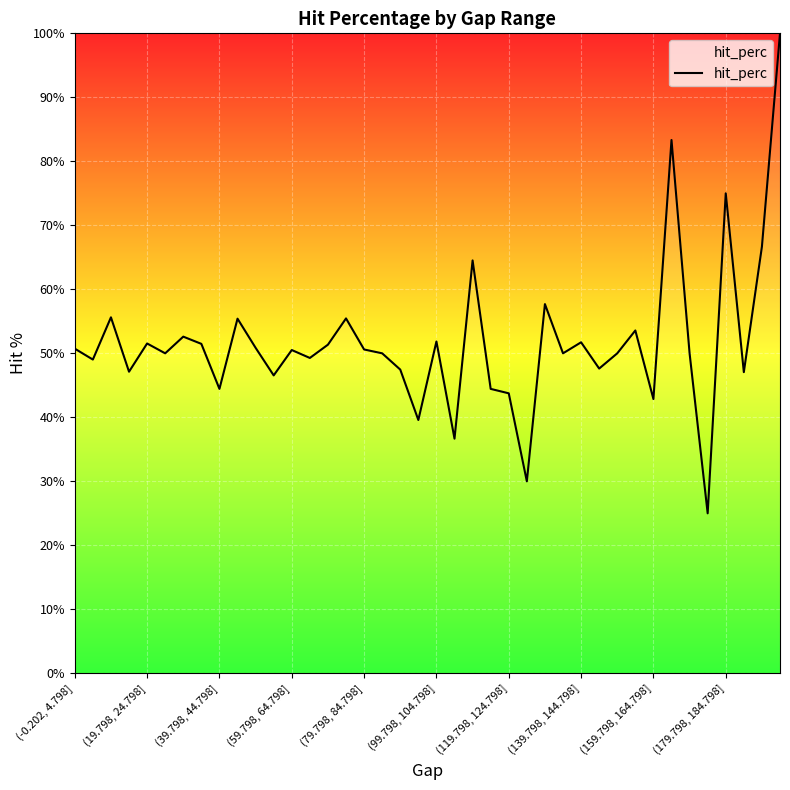

What is the difference between the maximum and minimum values?

75.0